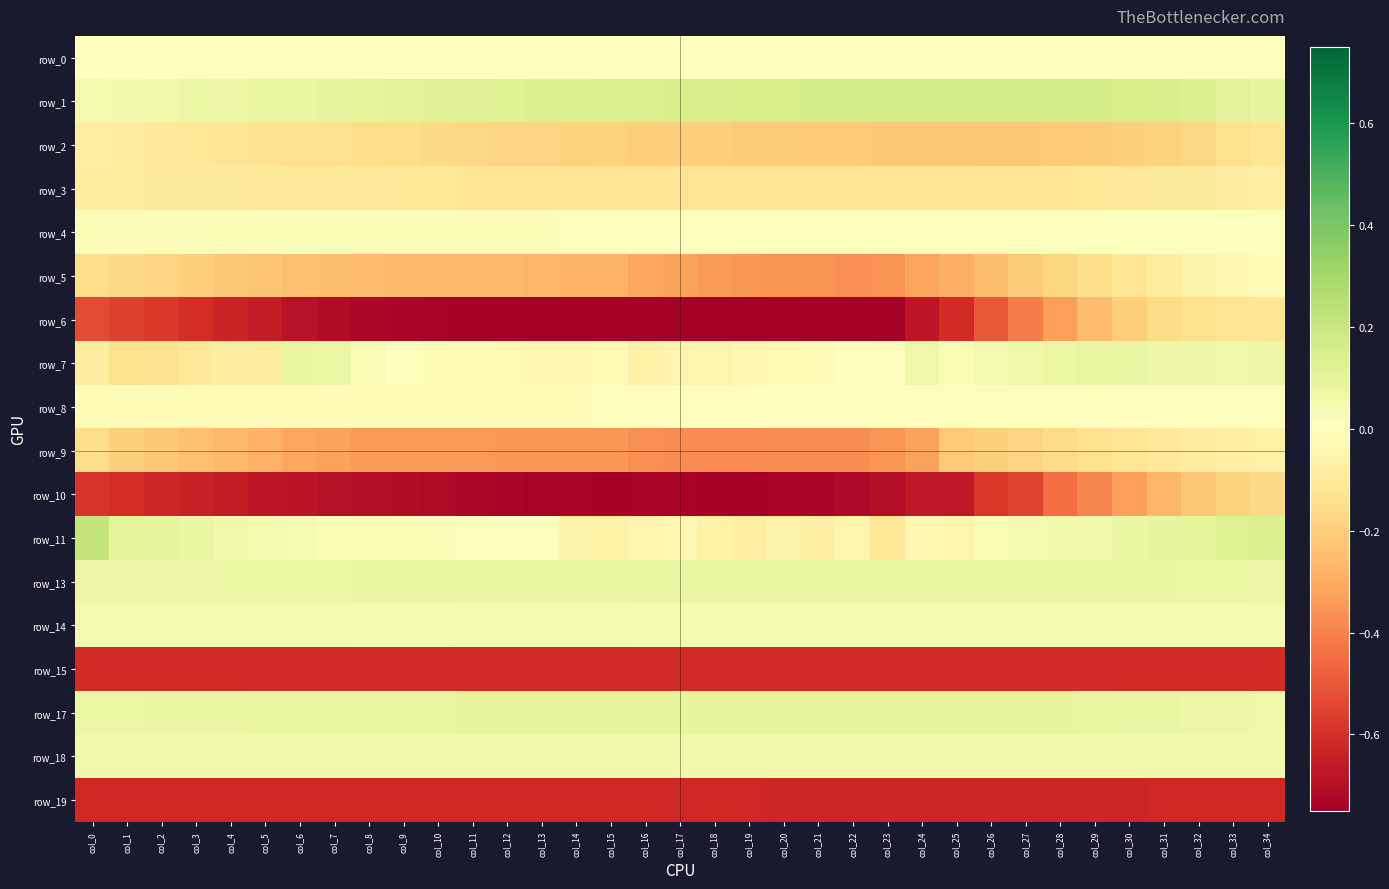

Which series changed the most between col_10 and col_27?

row_6